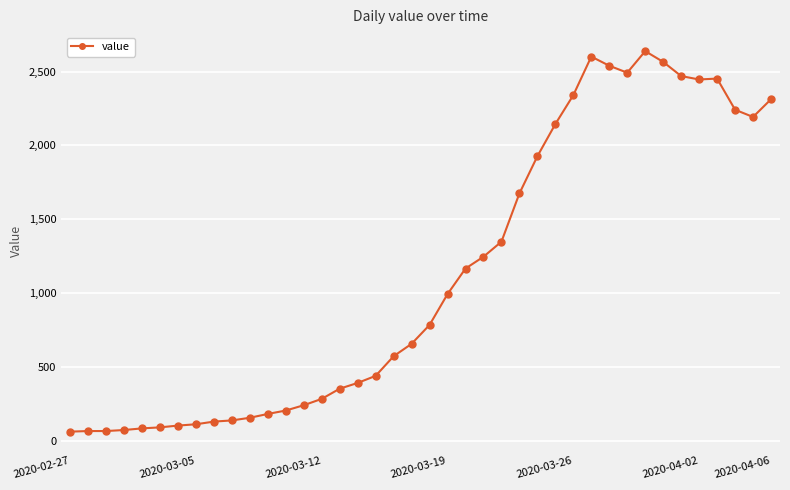

How many distinct data groups are displayed?

1